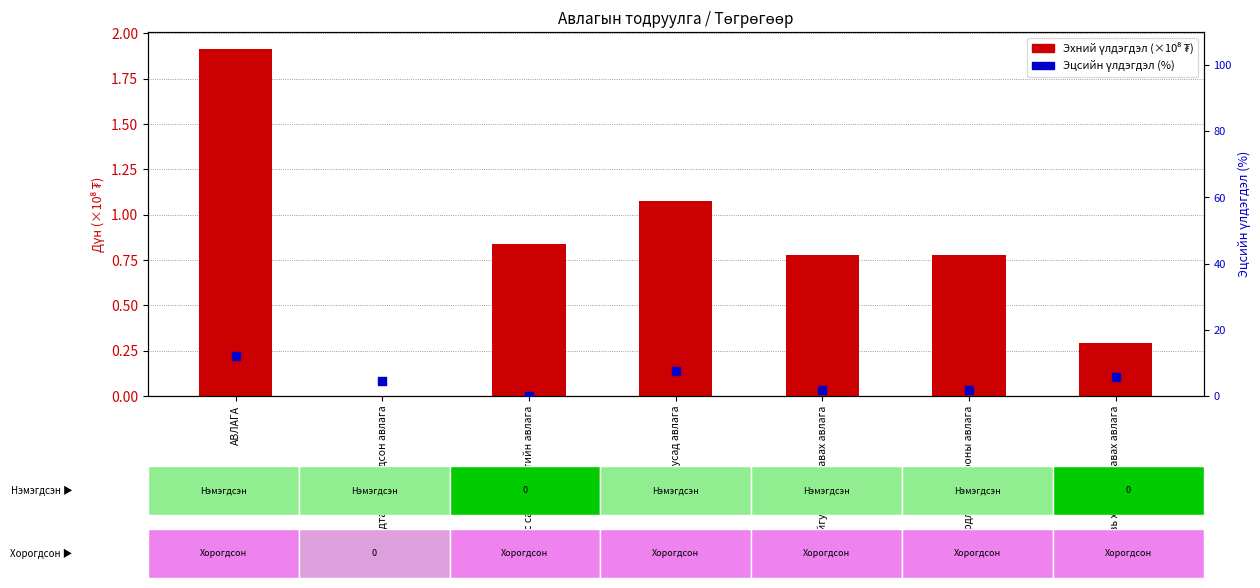

Which series reaches the minimum Y coordinate?

Эхний үлдэгдэл (×10⁸)